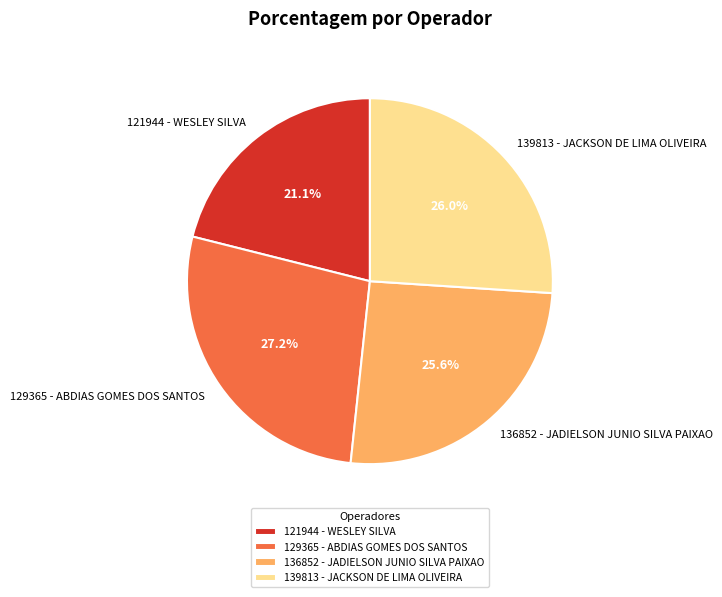

Which category has the smallest portion of the pie?

121944 - WESLEY SILVA